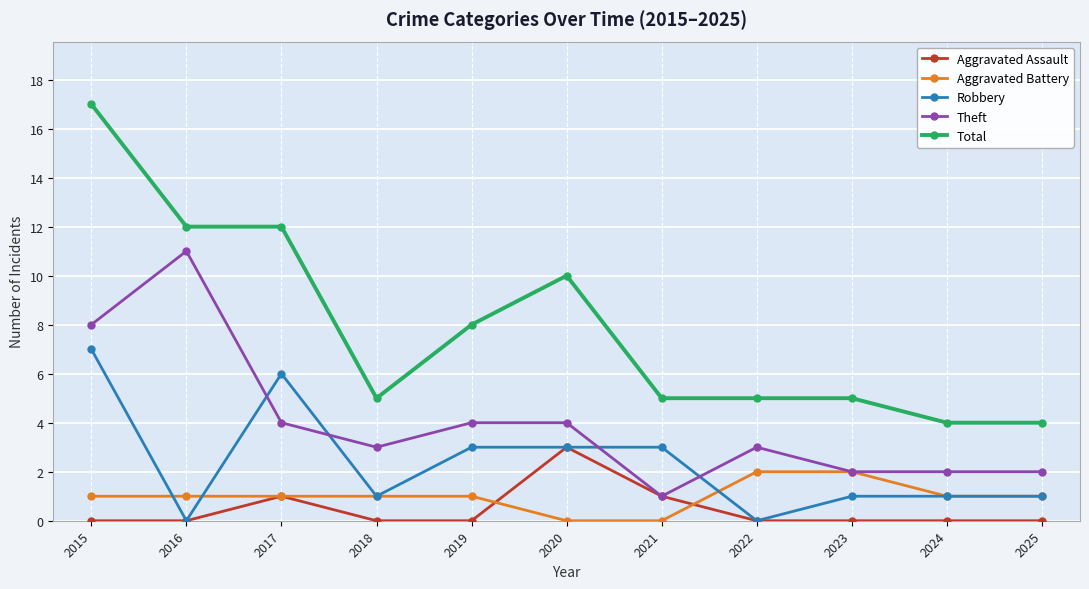

True or false: Aggravated Battery and Total intersect in this chart.

False